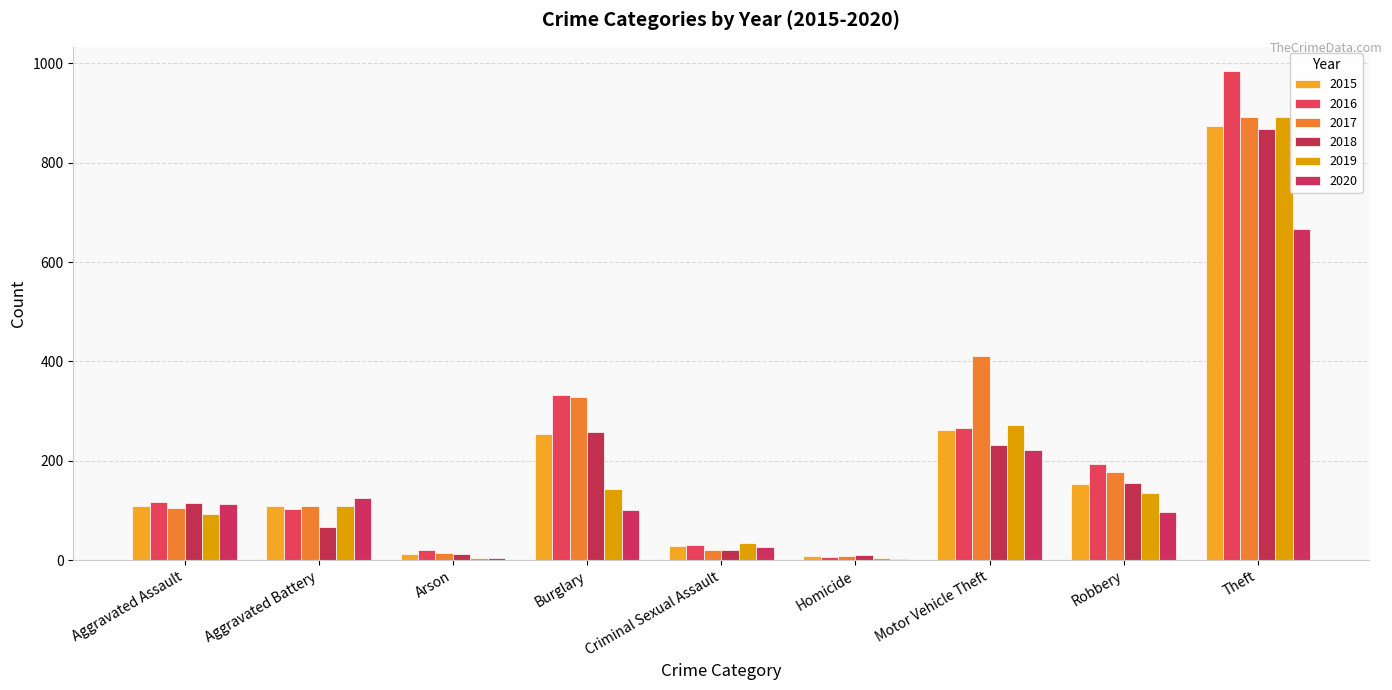

How many distinct data groups are displayed?

6